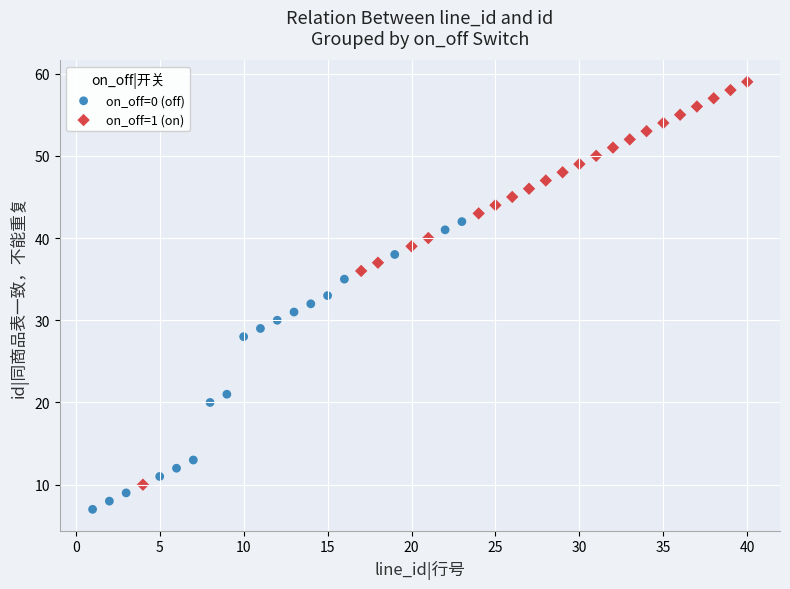

Which series has the largest Y range (max minus min)?

on_off=1 (on)